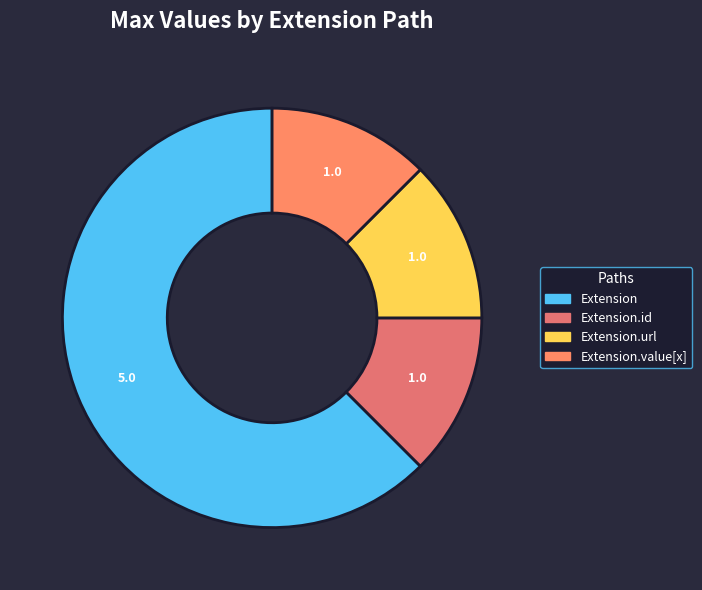

Which slice is the largest?

Extension